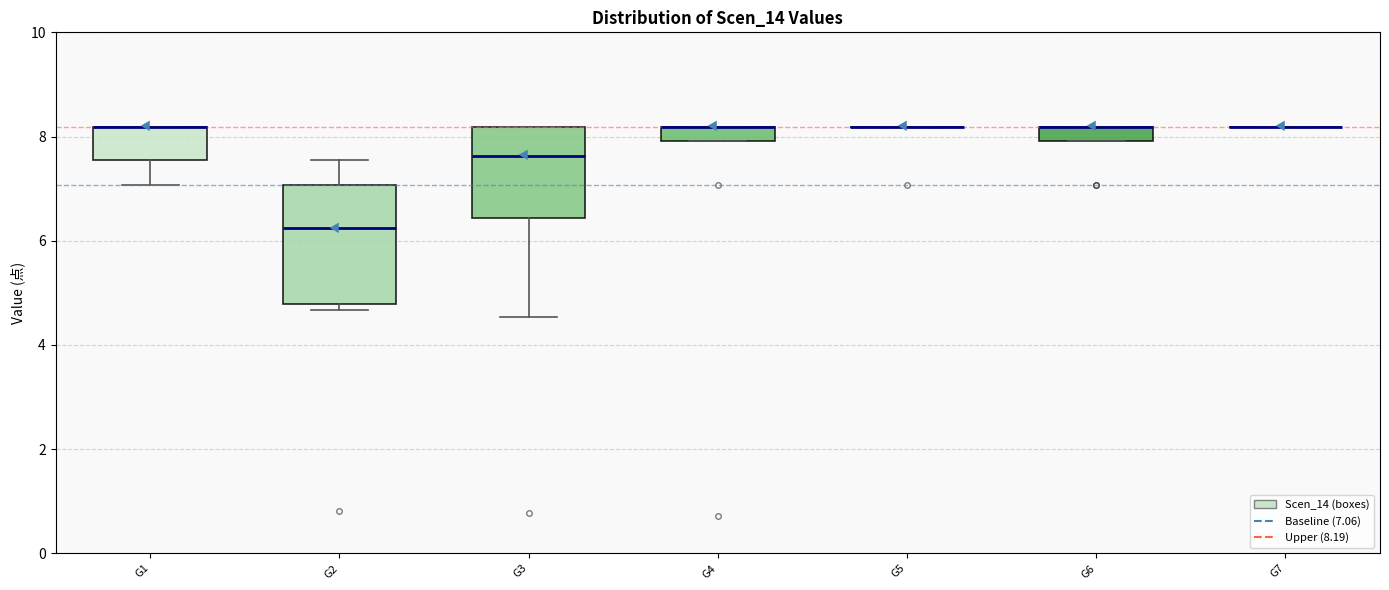

Where is the upper edge of the box for G4 on the y-axis? The values are not printed on the chart, so give them approximately, as read against the axis.

8.2